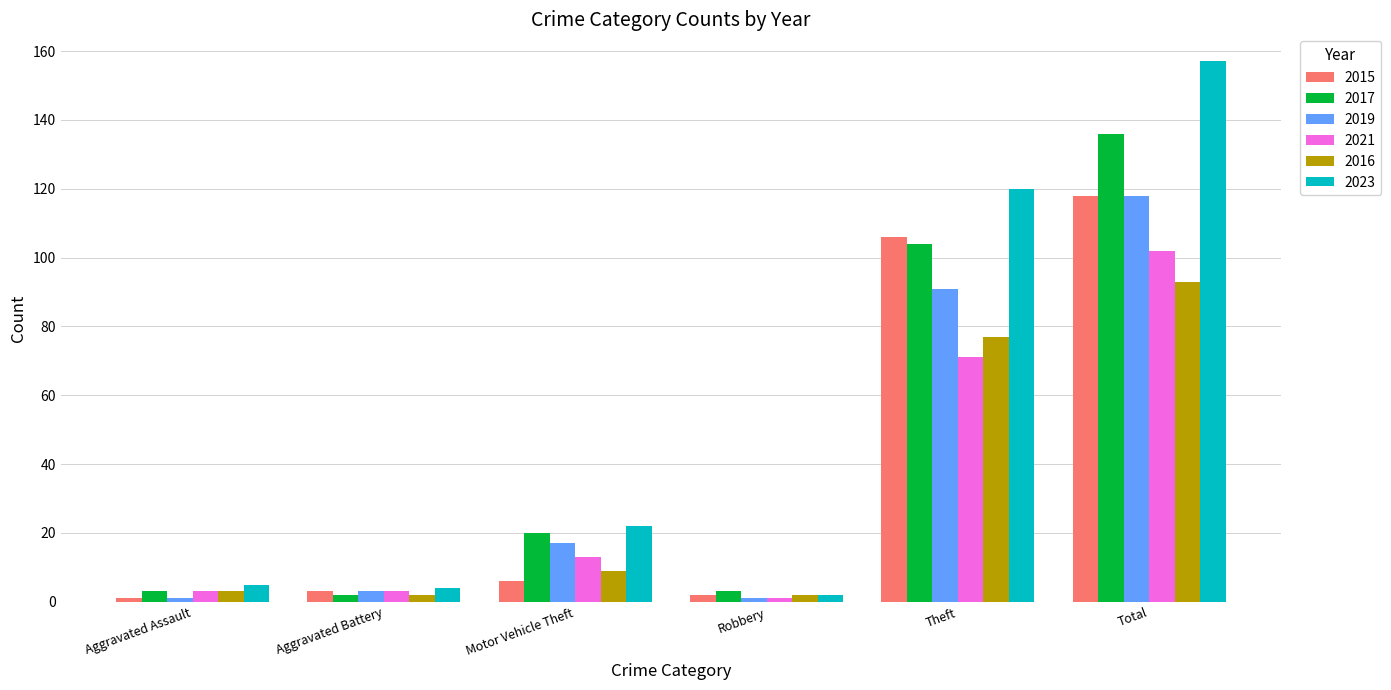

Which series has the widest spread of values?

2023